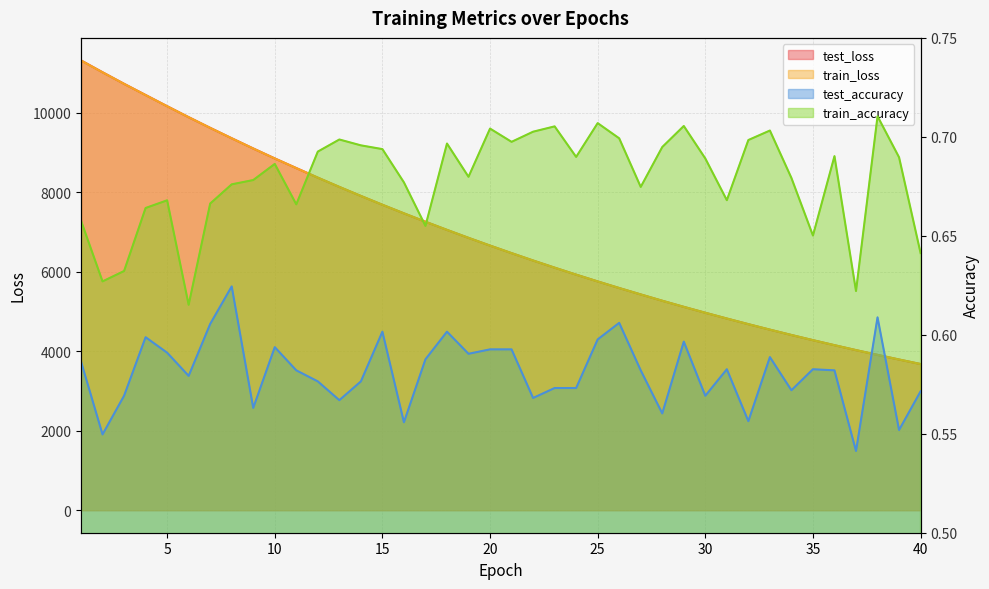

What is the total value across all series at 20?

13321.2